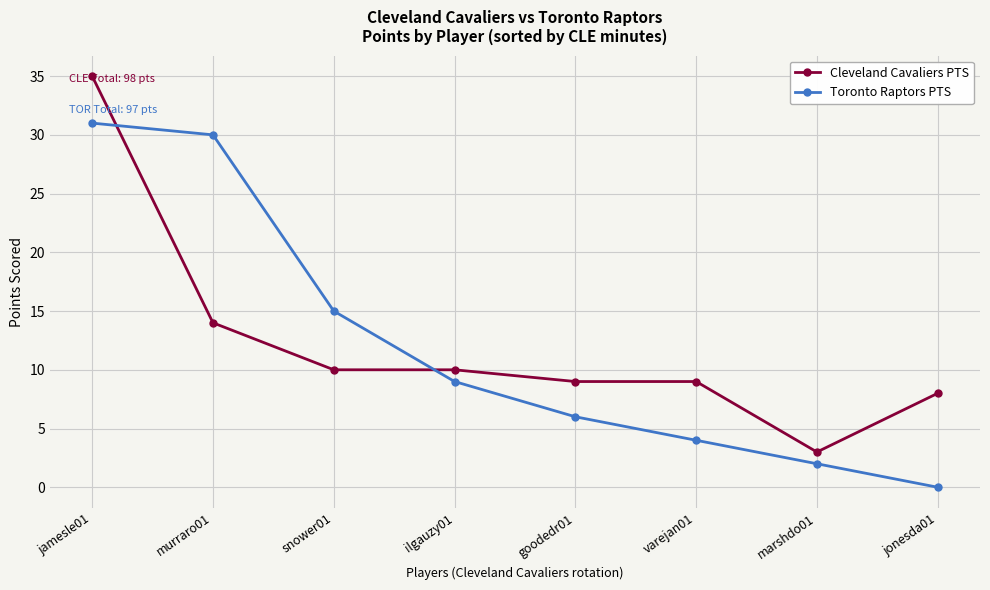

What is the sum of the Cleveland Cavaliers PTS values at jamesle01 and ilgauzy01?

45